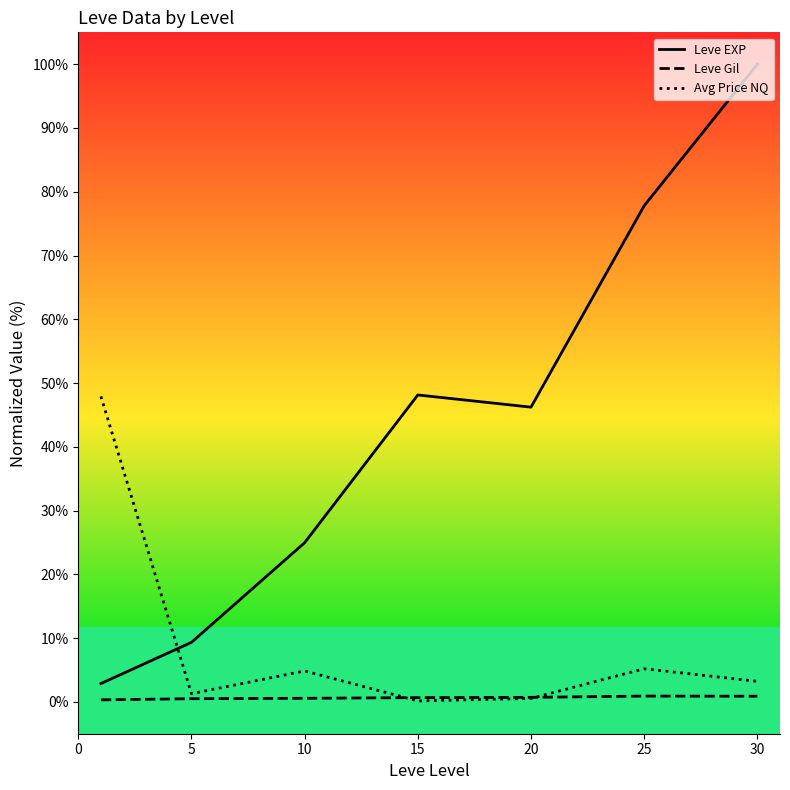

Which series ends up on top after the final intersection of Leve EXP and Avg Price NQ?

Leve EXP